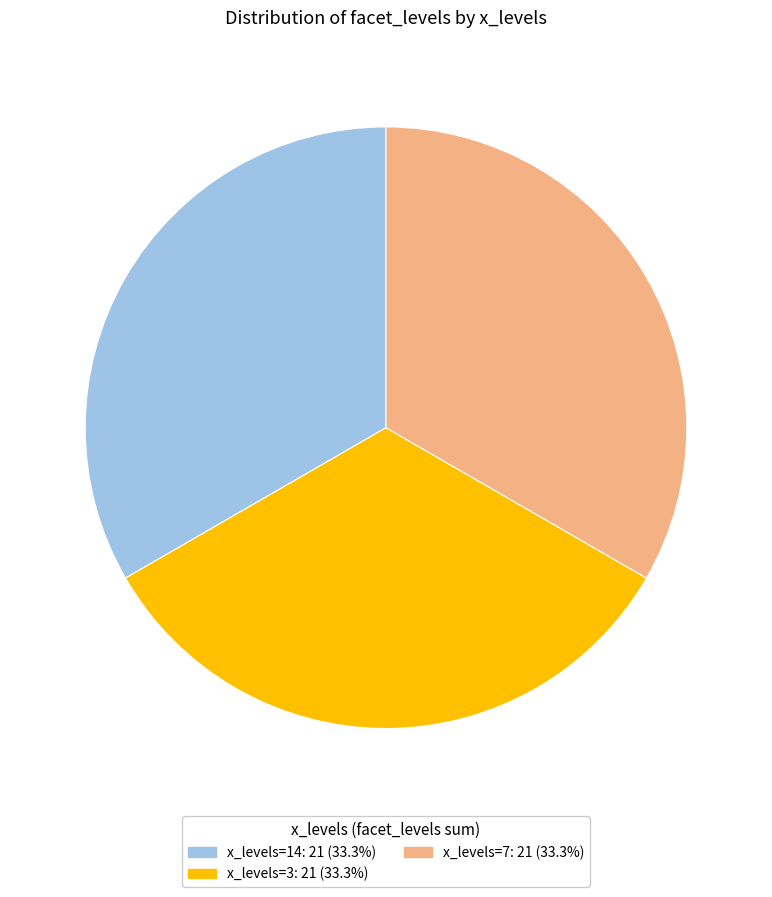

Is there a majority slice in this chart?

No